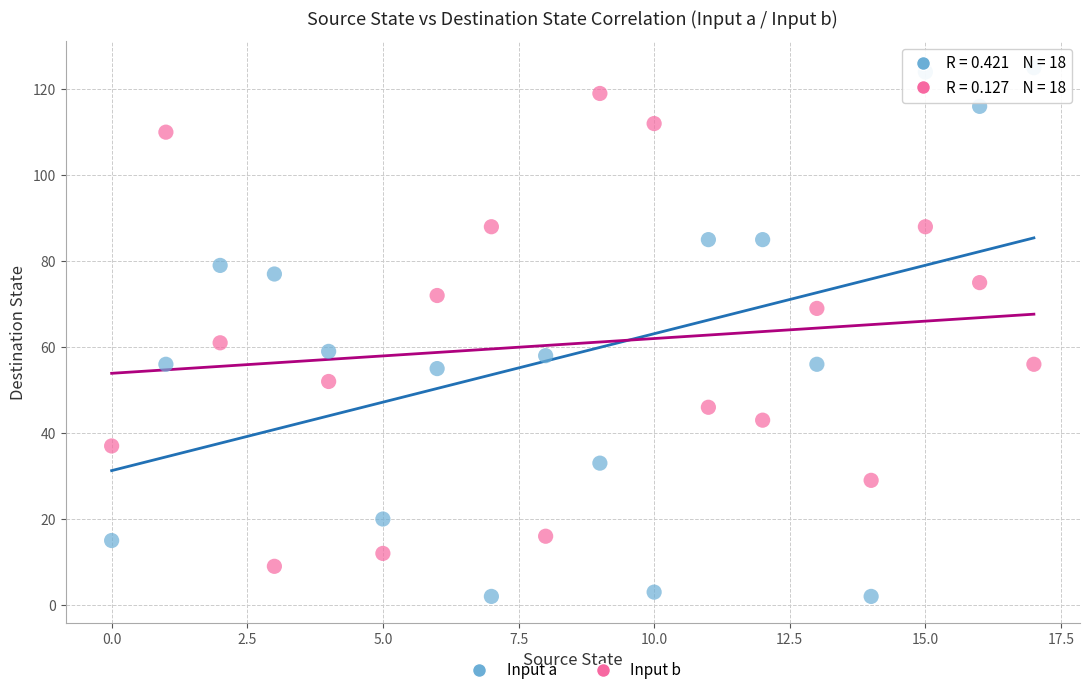

Across all series, what Y value is closest to 63?

61